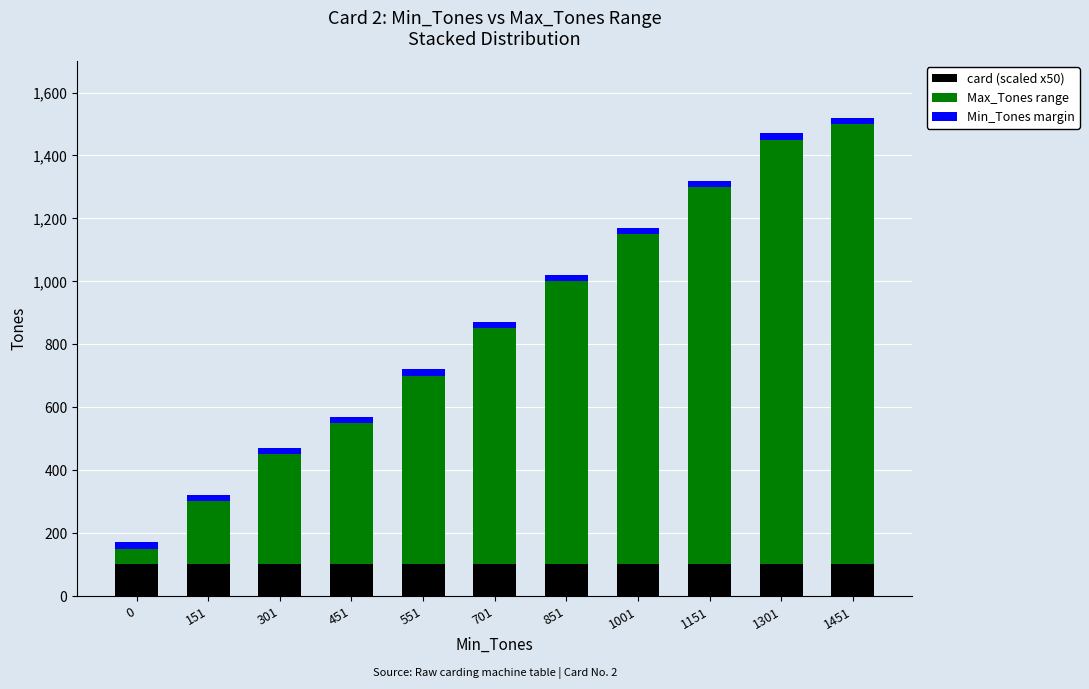

Is it true that card (scaled x50) equals 100 at 1451?

True